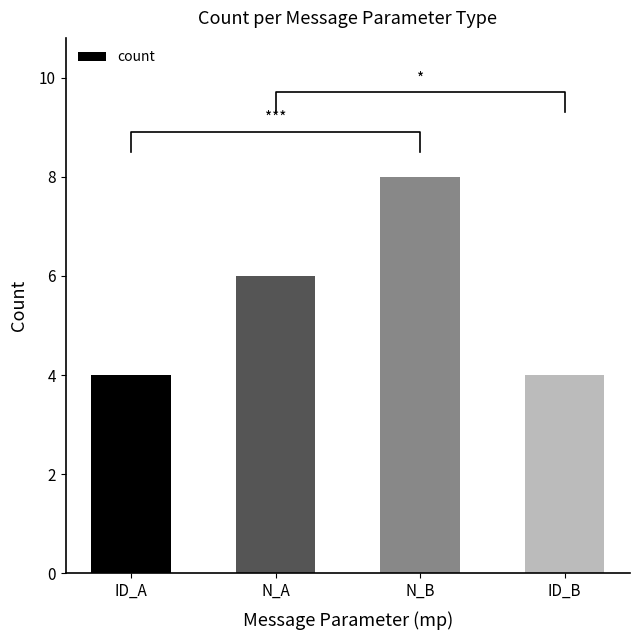

How many bars are there in total?

4